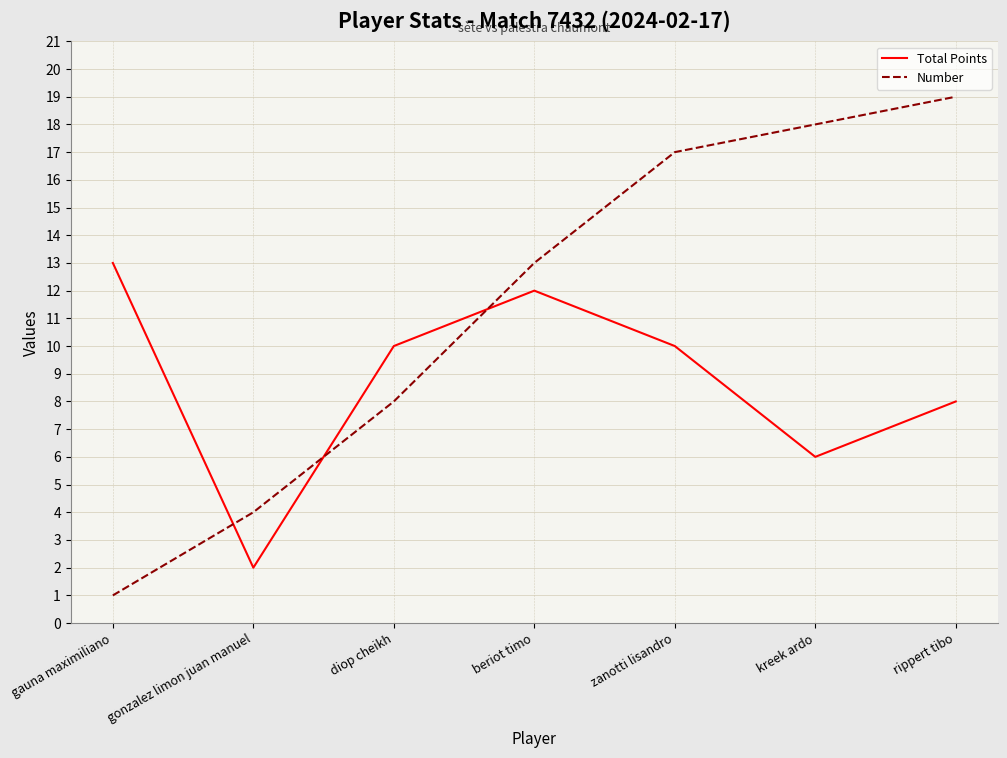

The value of Number at gonzalez limon juan manuel is 7. True or false?

False